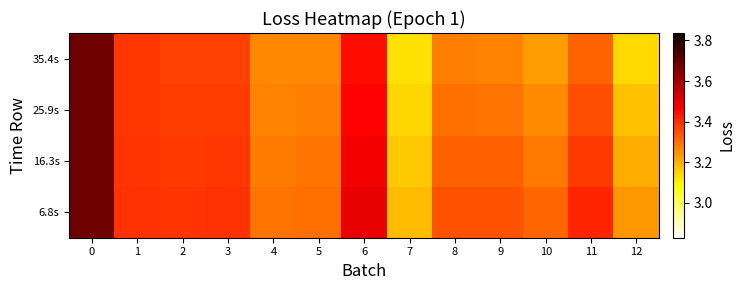

List the series in order of their peak value, lowest first.

6.8s, 16.3s, 25.9s, 35.4s